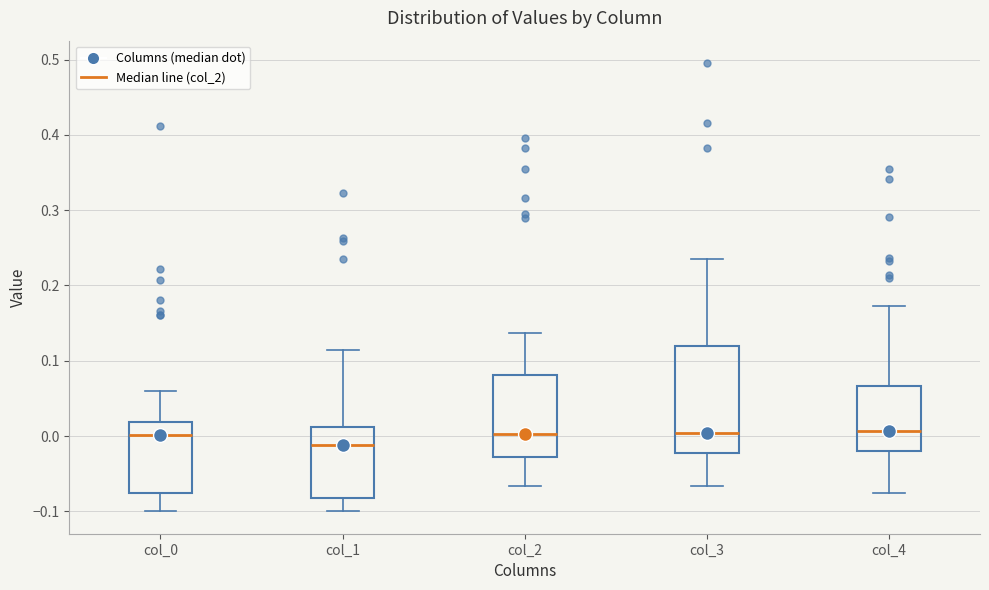

Reading left to right, read every box against the y-axis: the position of its median line, the range the box covers, and the ends of its whiskers. The values are not printed on the chart, so give them approximately, as read against the axis.

col_0: median 0.00, box -0.08 to 0.02, whiskers -0.10 to 0.06
col_1: median -0.01, box -0.08 to 0.01, whiskers -0.10 to 0.11
col_2: median 0.00, box -0.03 to 0.08, whiskers -0.07 to 0.14
col_3: median 0.00, box -0.02 to 0.12, whiskers -0.07 to 0.23
col_4: median 0.01, box -0.02 to 0.07, whiskers -0.08 to 0.17